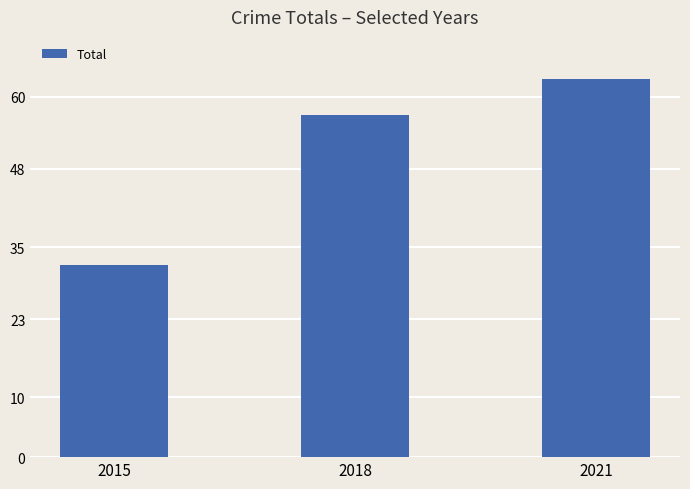

Which has a higher value, 2018 or 2021?

2021